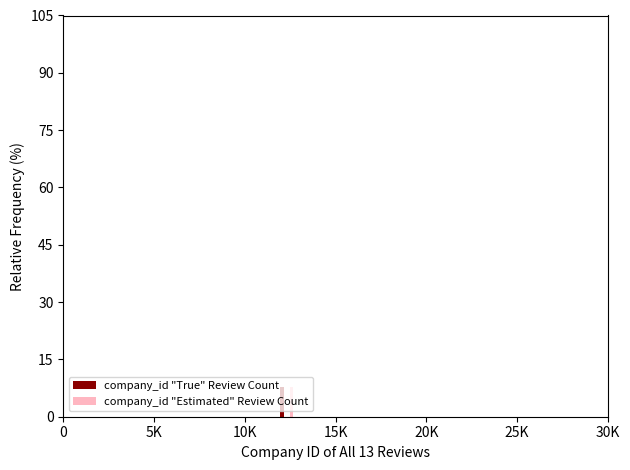

Which label corresponds to the largest value in the chart?

12